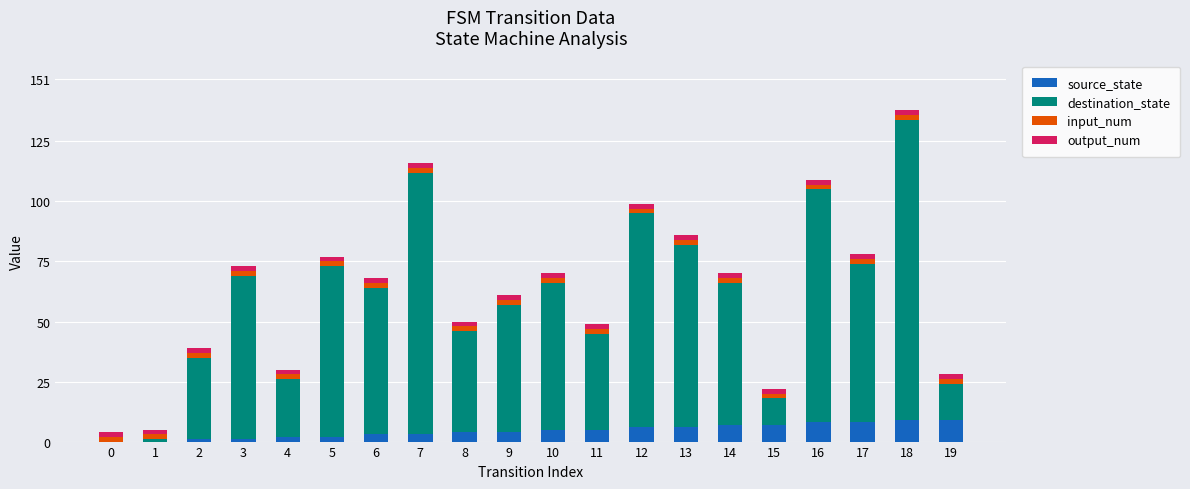

At which category is the sum across all series the highest?

18